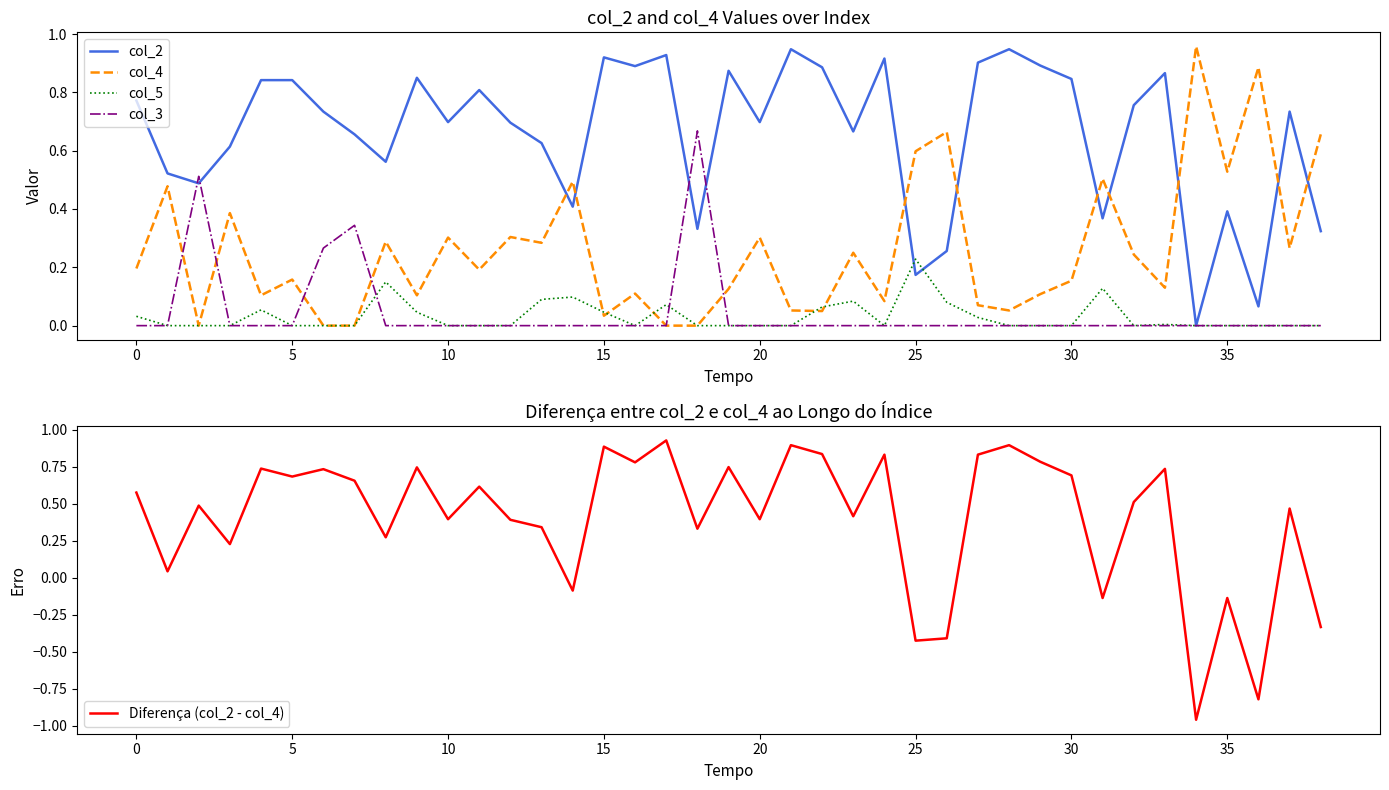

True or false: col_4 and col_2 cross at least once.

True